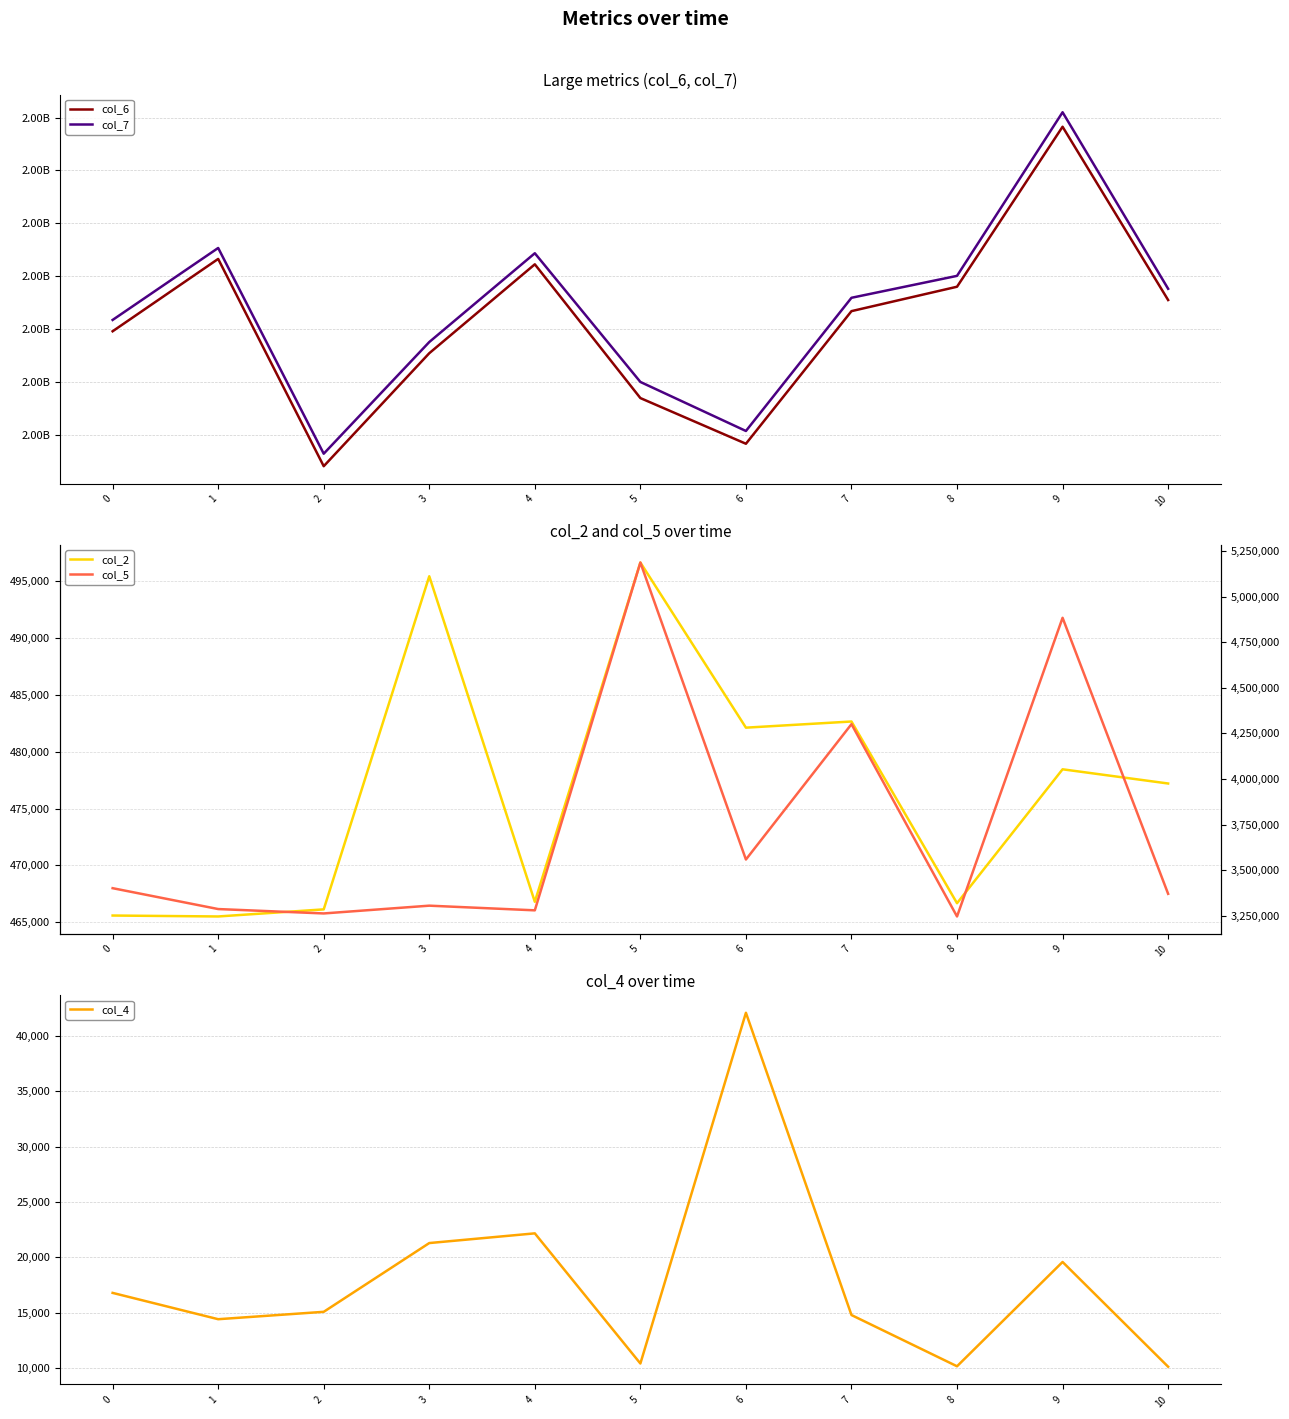

Which category has the lowest value across all series?

10